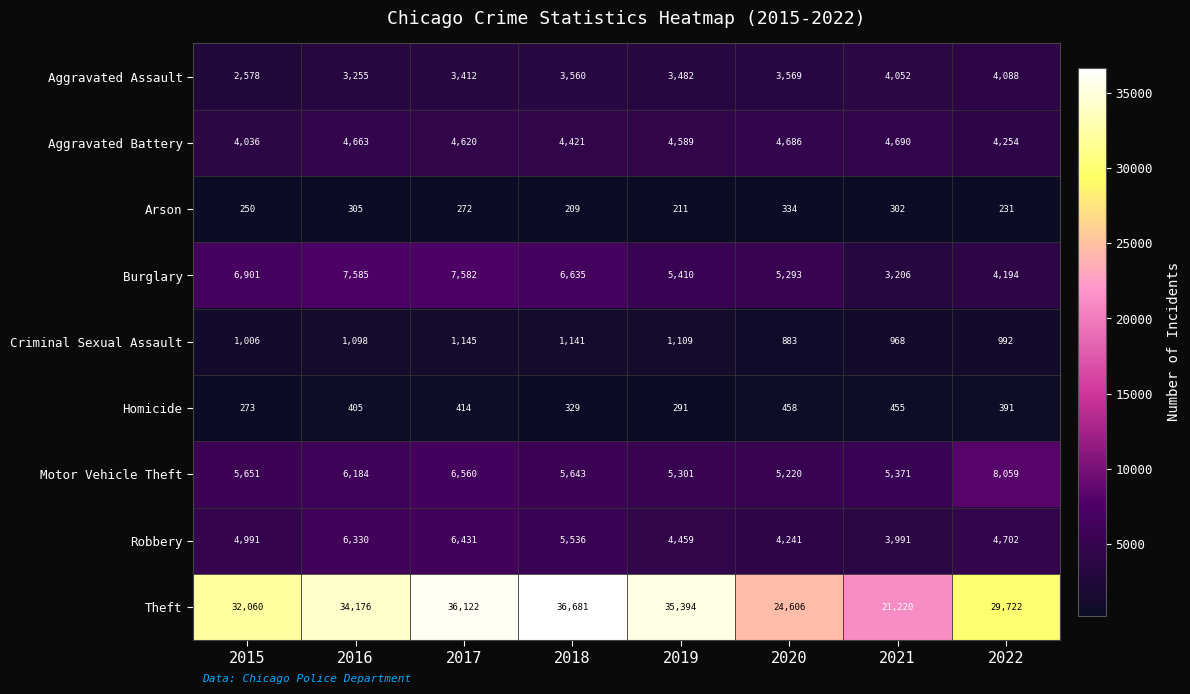

Where is Motor Vehicle Theft nearest to the value 6639?

2017